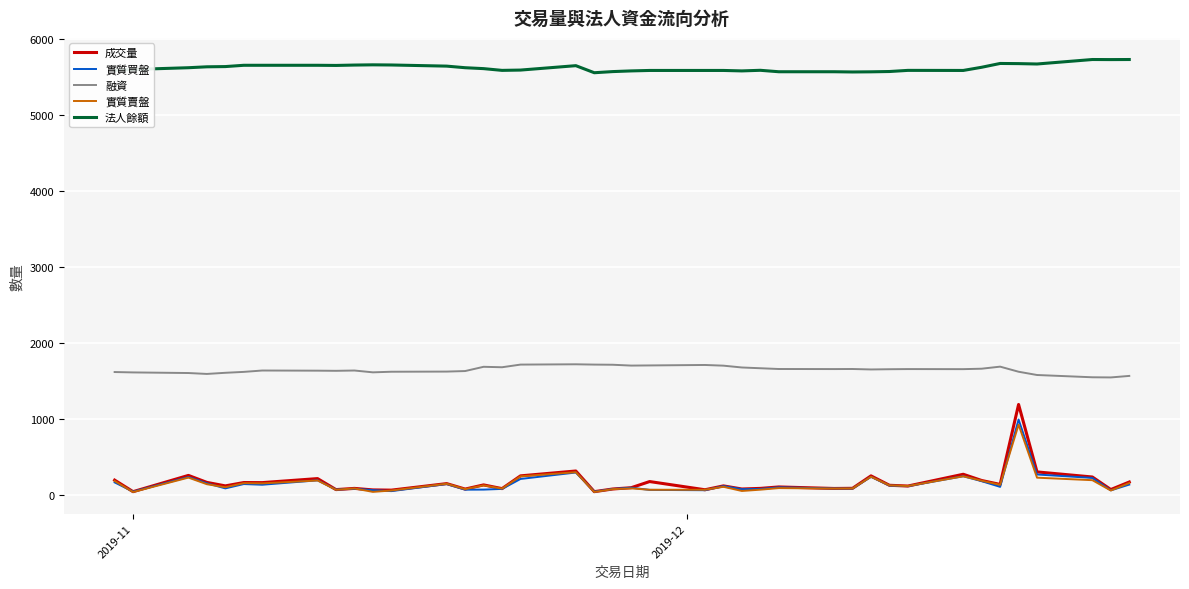

True or false: 實質賣盤 and 法人餘額 cross at least once.

False